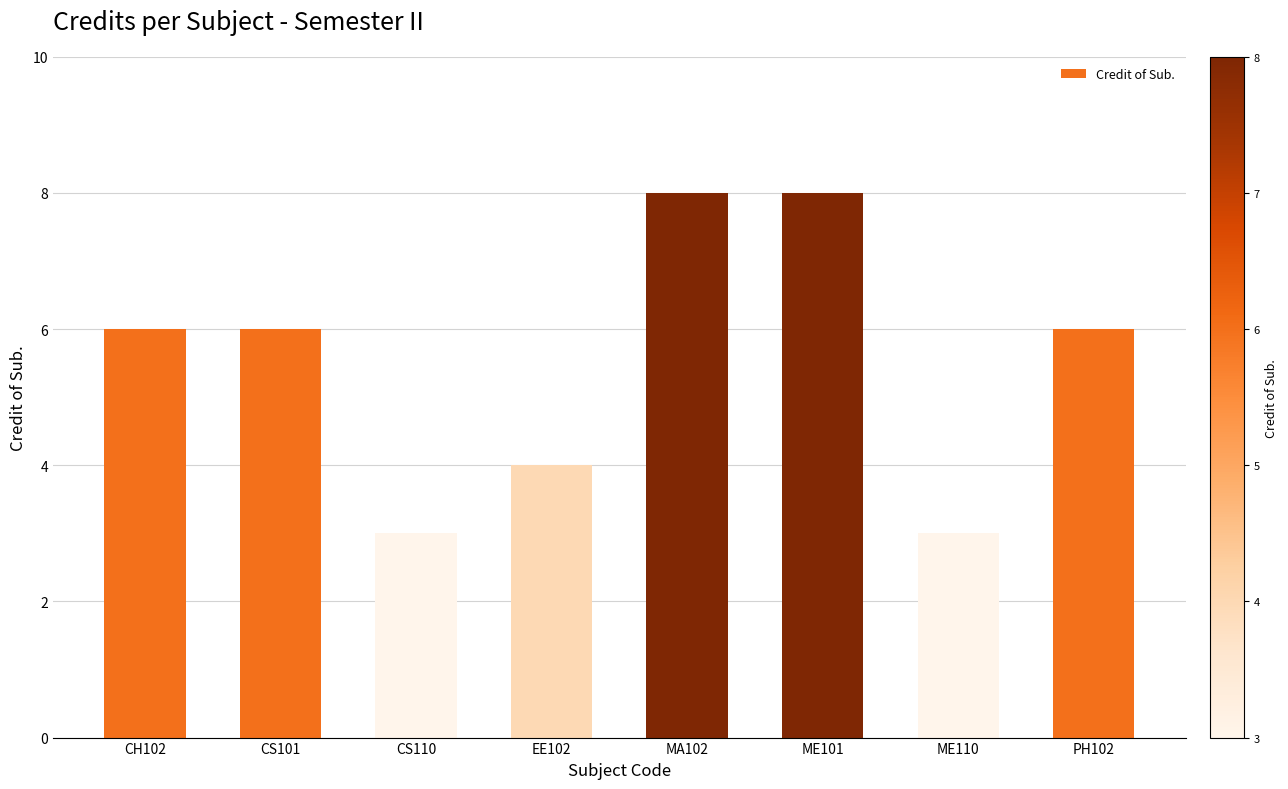

Which has a higher value, CS110 or CS101?

CS101